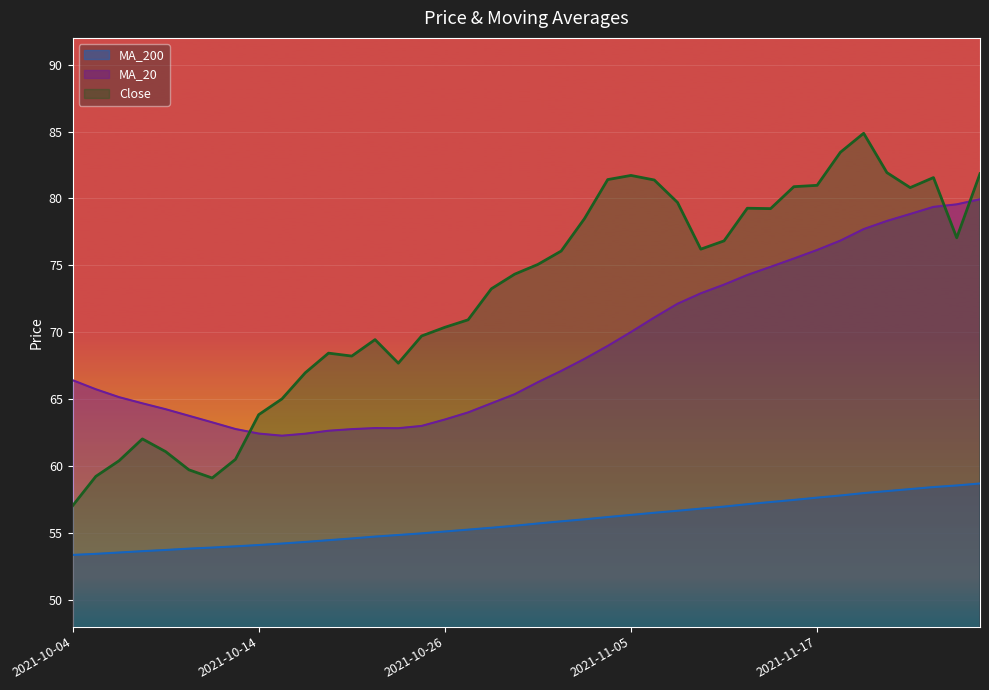

How many data points in MA_200 are less than 55?

16